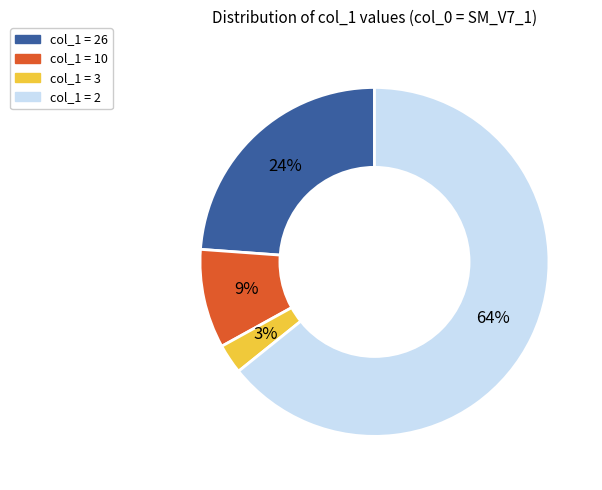

To the nearest percent, what is the average slice percentage?

25%